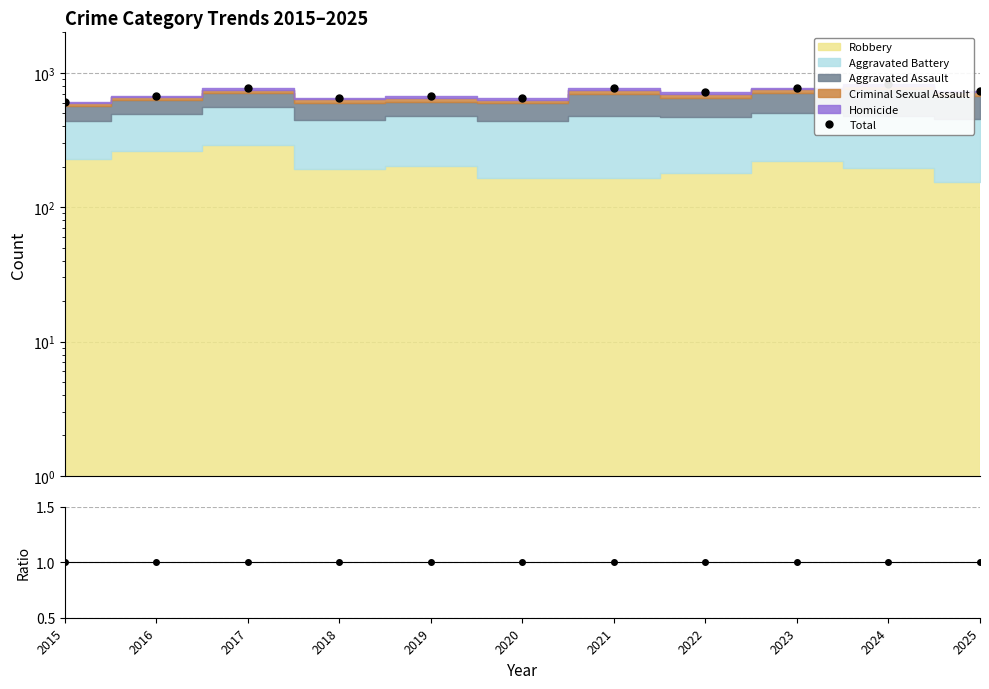

What is the difference between the Total values at 2025 and 2017?

32